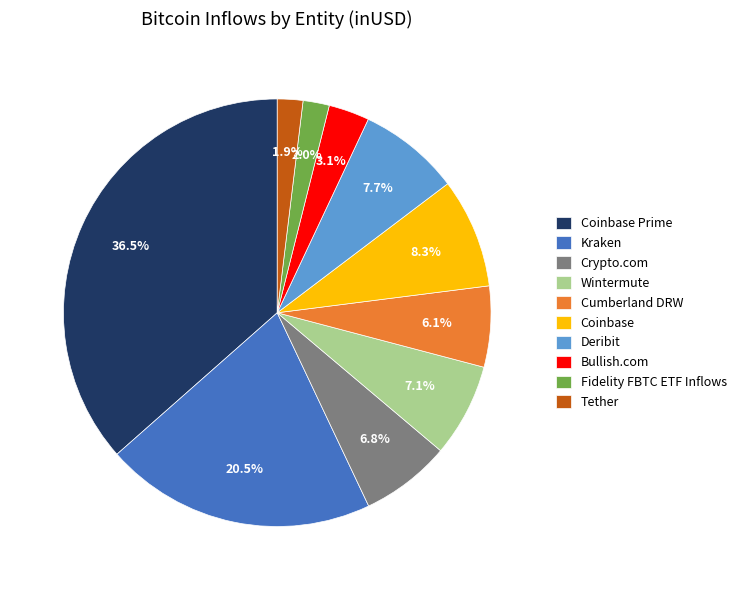

How many slices are in this pie chart?

10